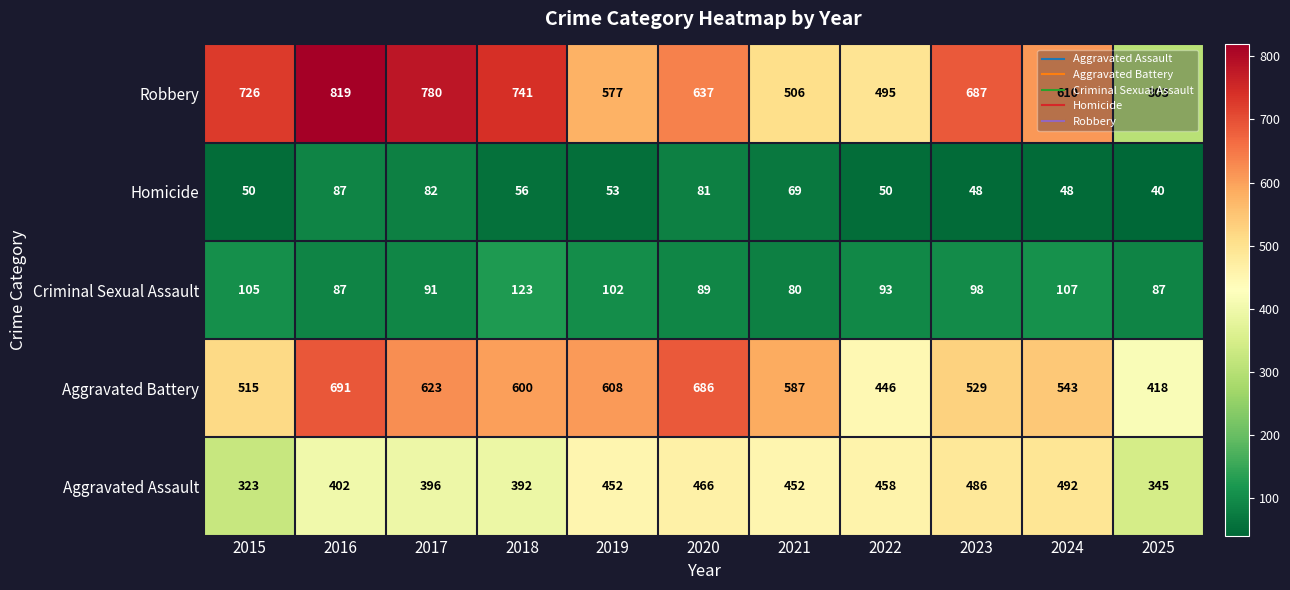

The Aggravated Battery series shows 1094 at 2019. True or false?

False